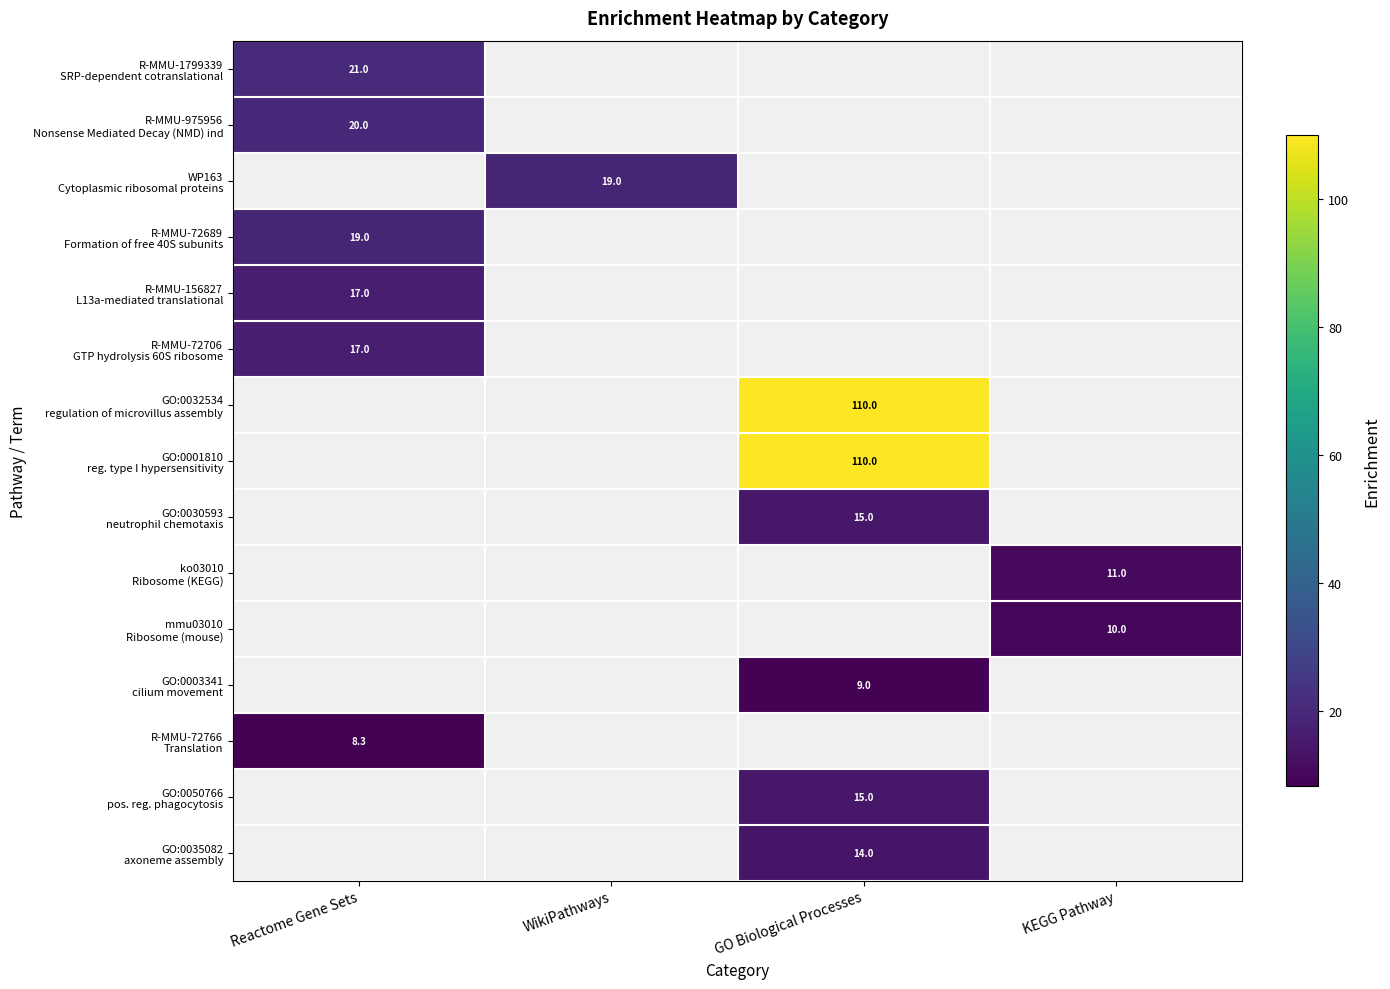

Is the value of R-MMU-72766 Translation at GO Biological Processes greater than the value of ko03010 Ribosome (KEGG) at GO Biological Processes?

No